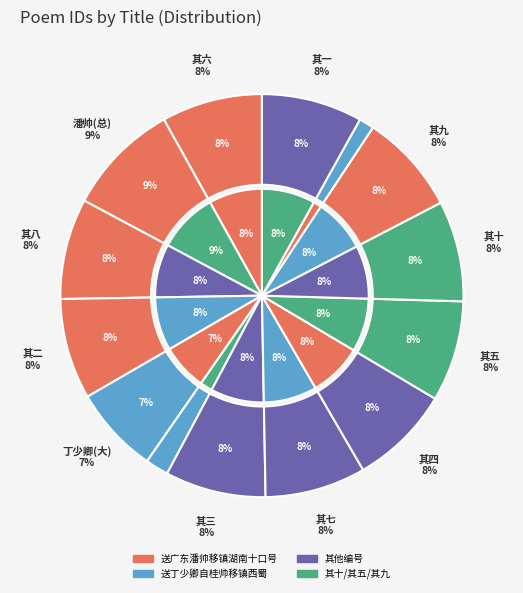

Does 送广东潘帅移镇湖南十口号 其十 account for over 50% of the chart?

No